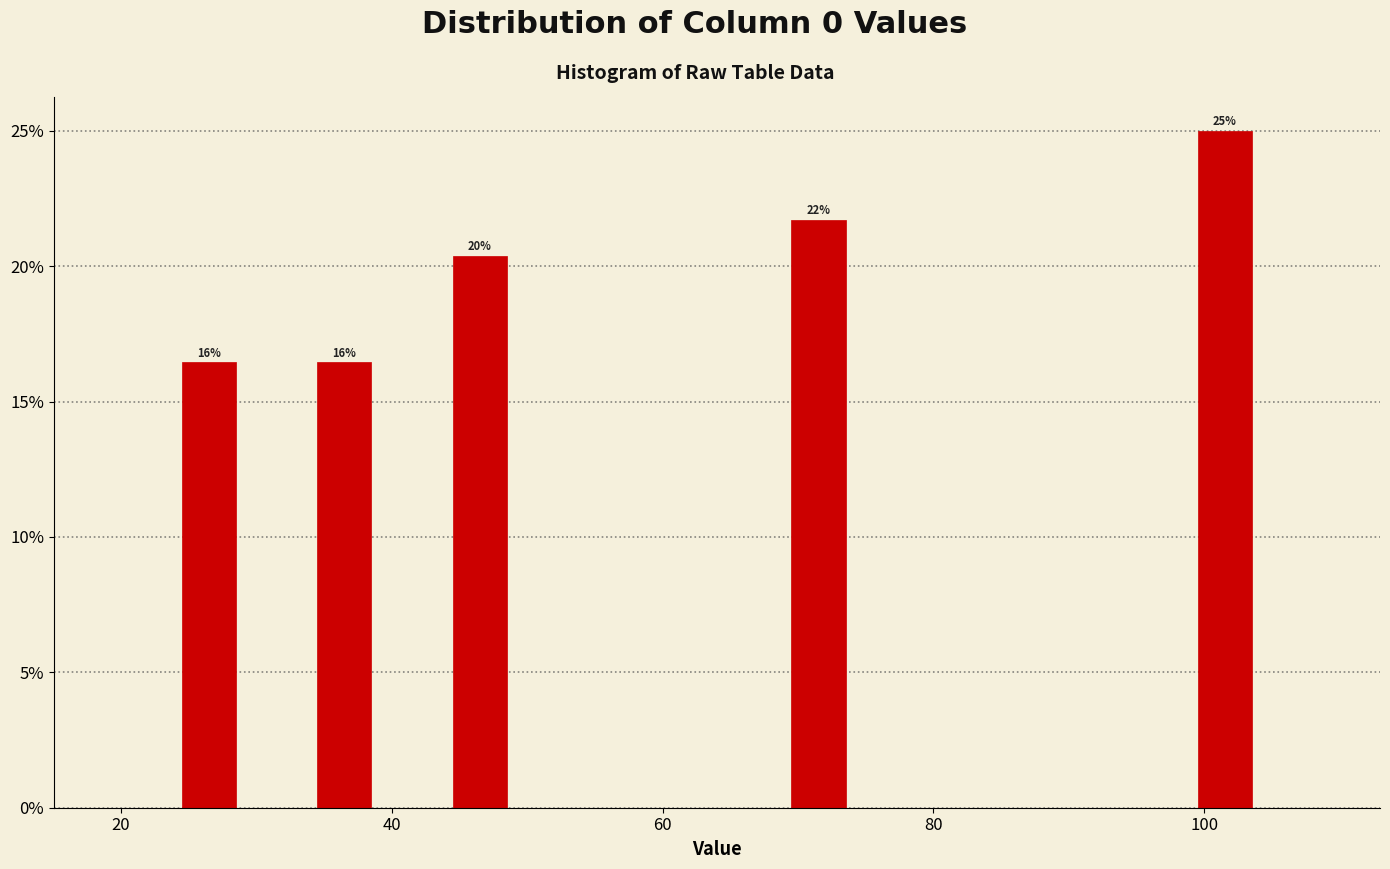

Read against the x-axis, roughly where is the centre of the tallest bar?

102